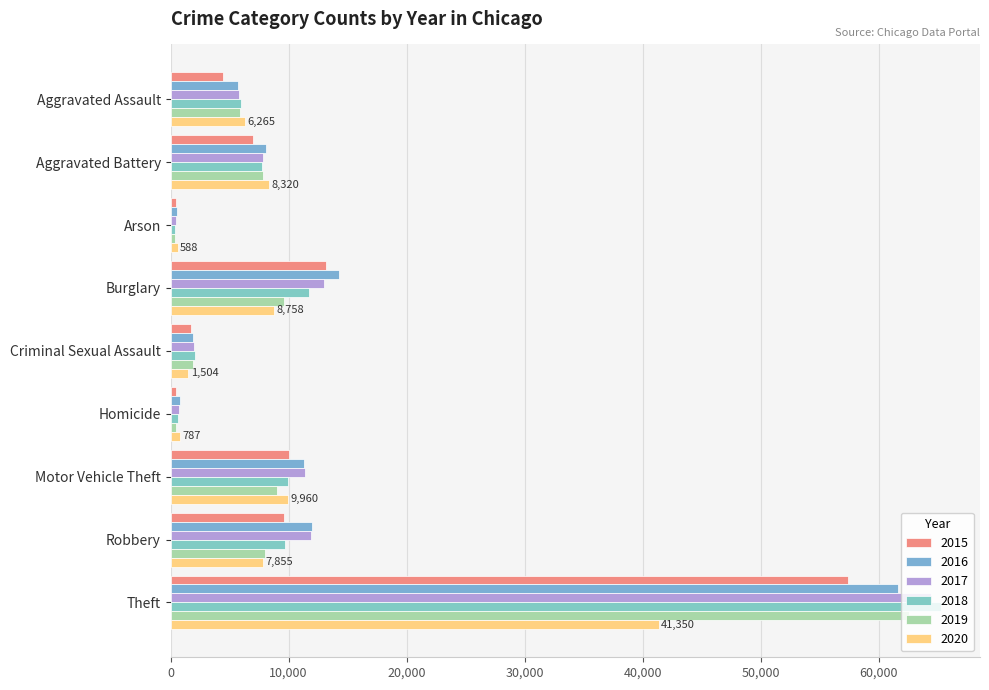

Count the number of categories in the chart.

9